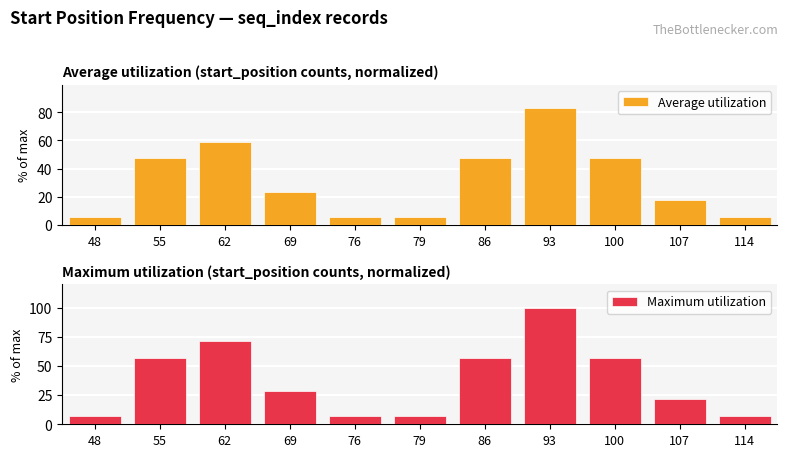

Which category has the highest value in the Average utilization series?

93